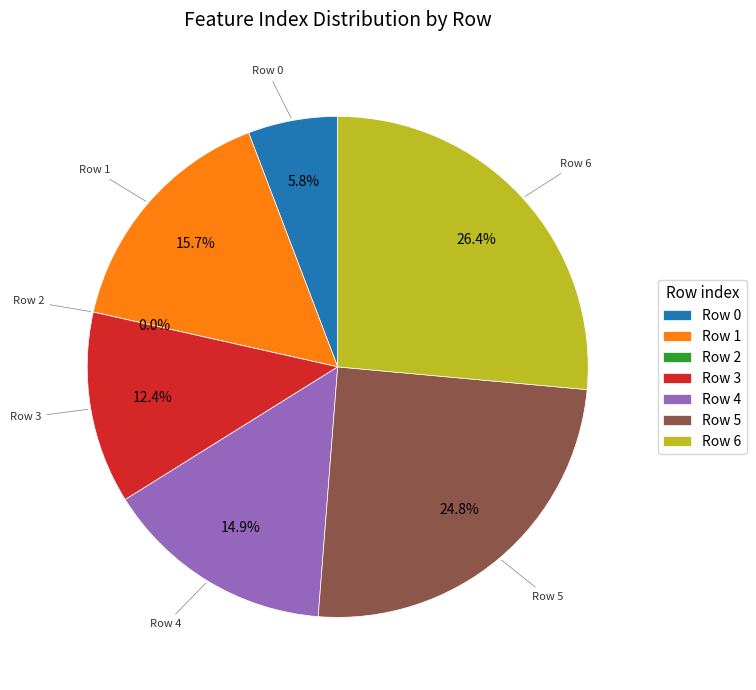

What portion of the pie excludes 1?

84.3%